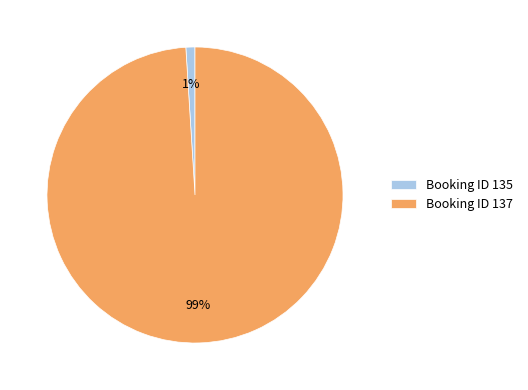

Which category has the smallest portion of the pie?

Booking ID 135